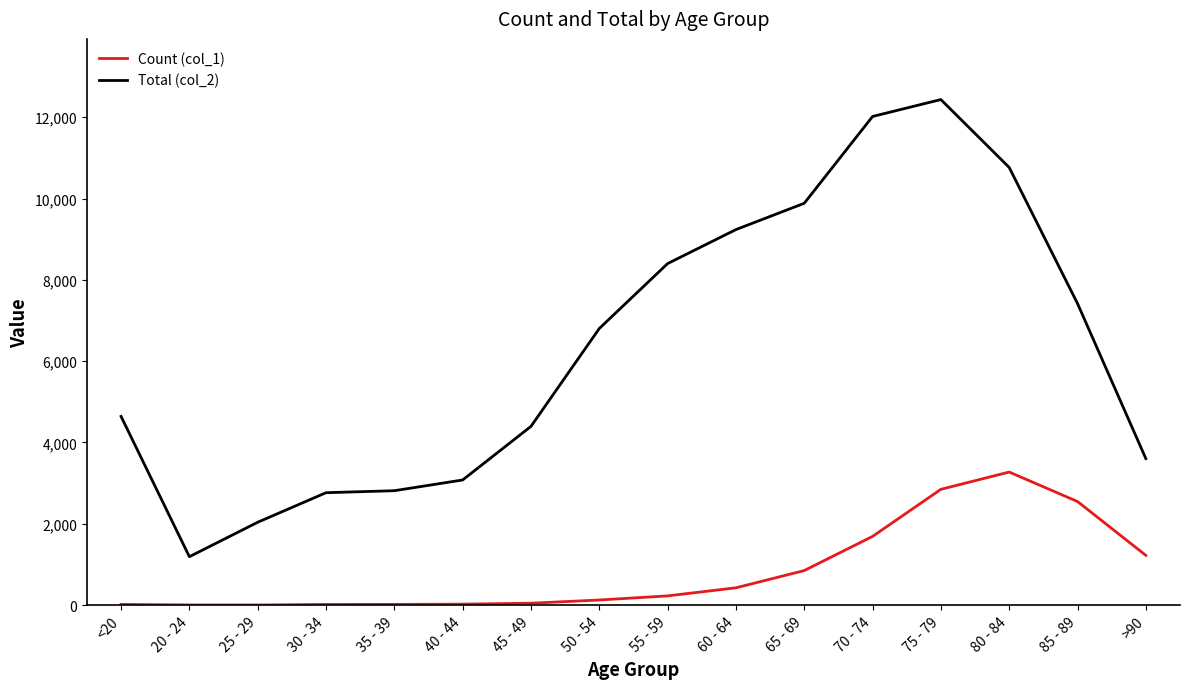

True or false: Count (col_1) and Total (col_2) intersect in this chart.

False